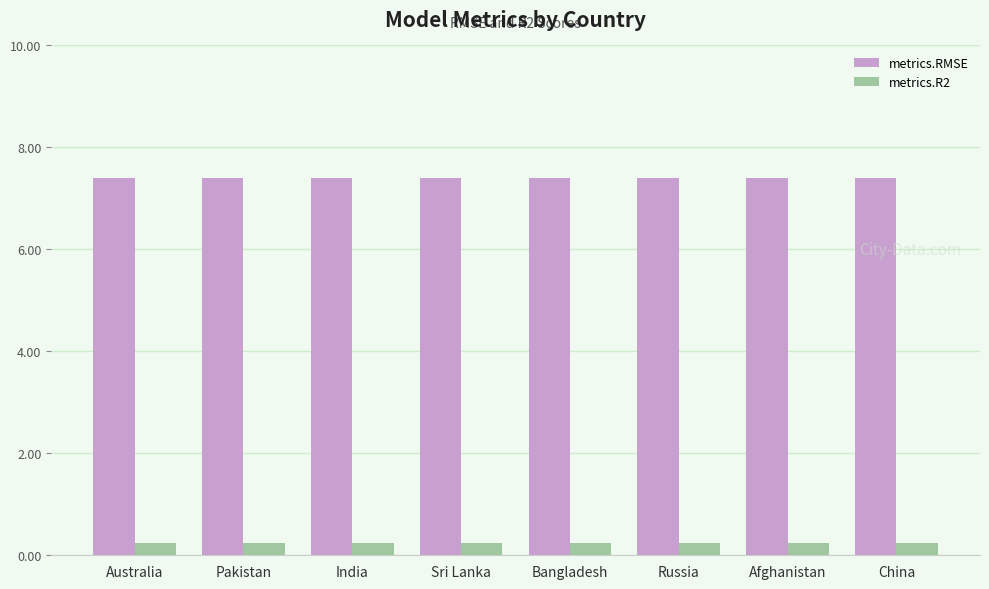

Reading left to right, transcribe all the data shown in this chart.

metrics.RMSE: 7.4	7.4	7.4	7.4	7.4	7.4	7.4	7.4
metrics.R2: 0.3	0.3	0.3	0.3	0.3	0.3	0.3	0.3